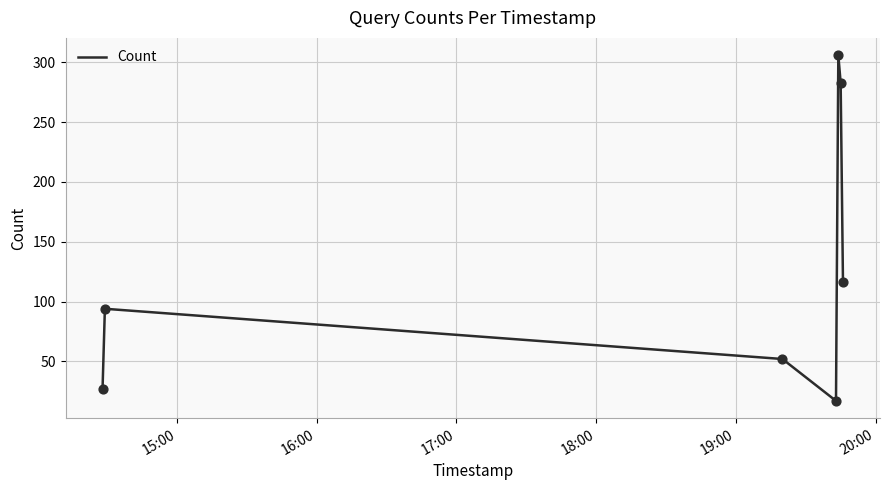

How many interior local peaks (higher than both neighbors) does the data have?

2